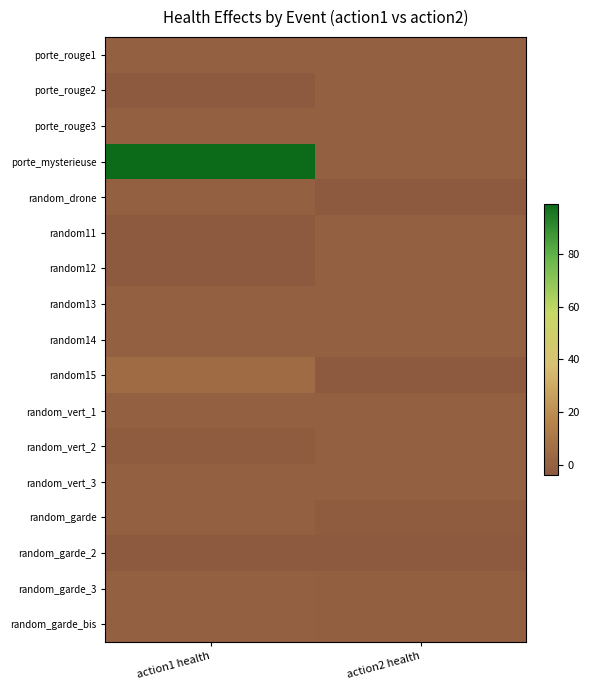

Reading right to left, list all the values displayed in this chart.

porte_rouge1: action2 health=0	action1 health=0
porte_rouge2: action2 health=0	action1 health=-3
porte_rouge3: action2 health=0	action1 health=0
porte_mysterieuse: action2 health=0	action1 health=99
random_drone: action2 health=-3	action1 health=0
random11: action2 health=0	action1 health=-3
random12: action2 health=0	action1 health=-3
random13: action2 health=0	action1 health=0
random14: action2 health=0	action1 health=0
random15: action2 health=-3	action1 health=5
random_vert_1: action2 health=0	action1 health=0
random_vert_2: action2 health=0	action1 health=-2
random_vert_3: action2 health=0	action1 health=0
random_garde: action2 health=-2	action1 health=0
random_garde_2: action2 health=-3	action1 health=-3
random_garde_3: action2 health=-1	action1 health=0
random_garde_bis: action2 health=-1	action1 health=0